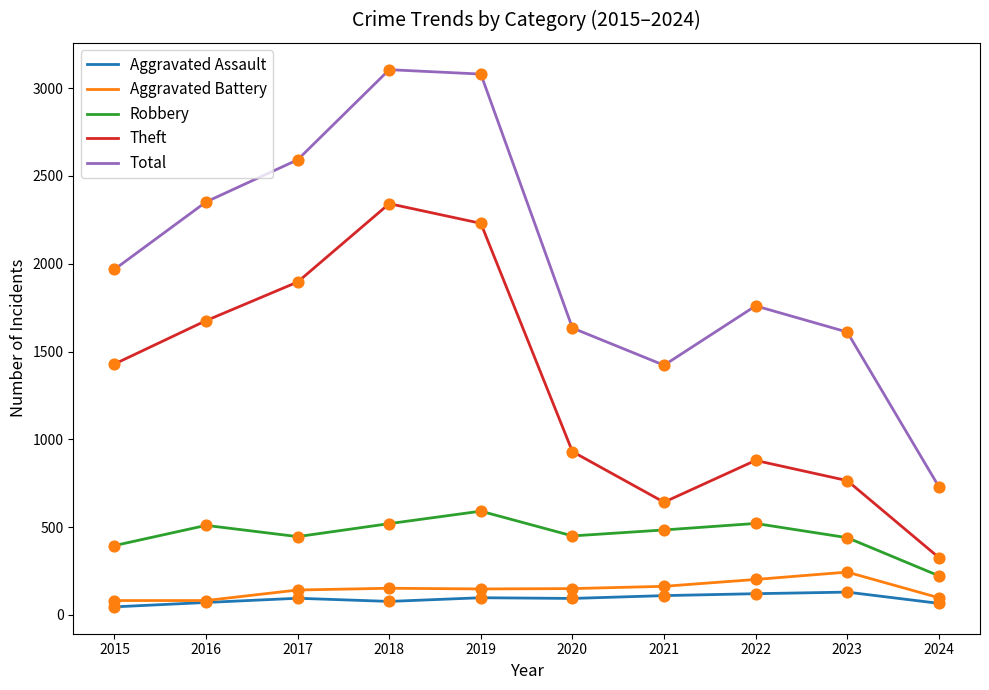

What are all the series names shown in the legend?

Aggravated Assault, Aggravated Battery, Robbery, Theft, Total